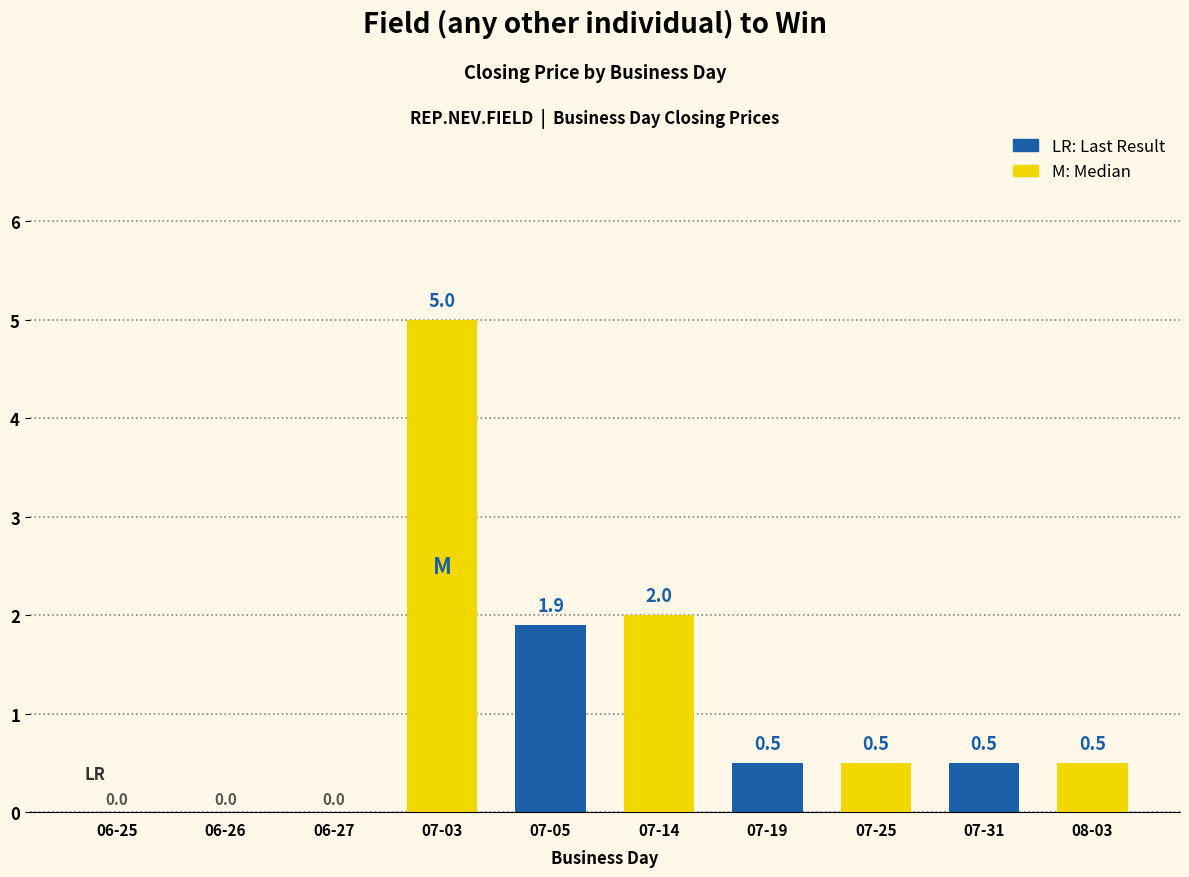

What is the greatest value displayed?

5.0